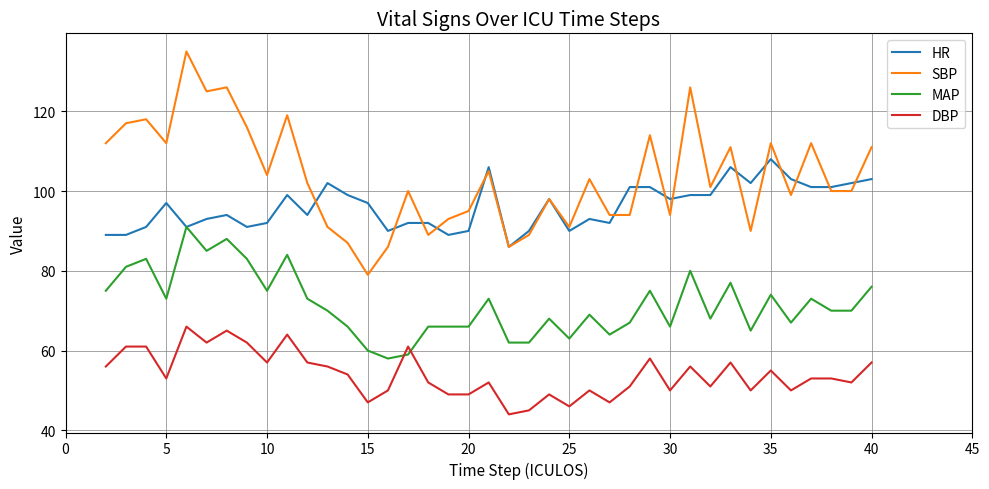

Rank the series by their maximum value, from lowest to highest.

DBP, MAP, HR, SBP